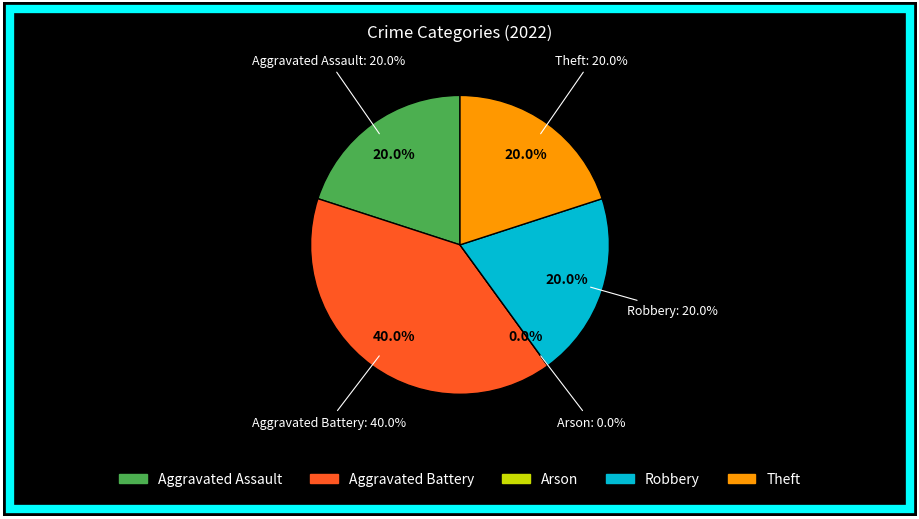

Is Robbery the majority of the pie?

No